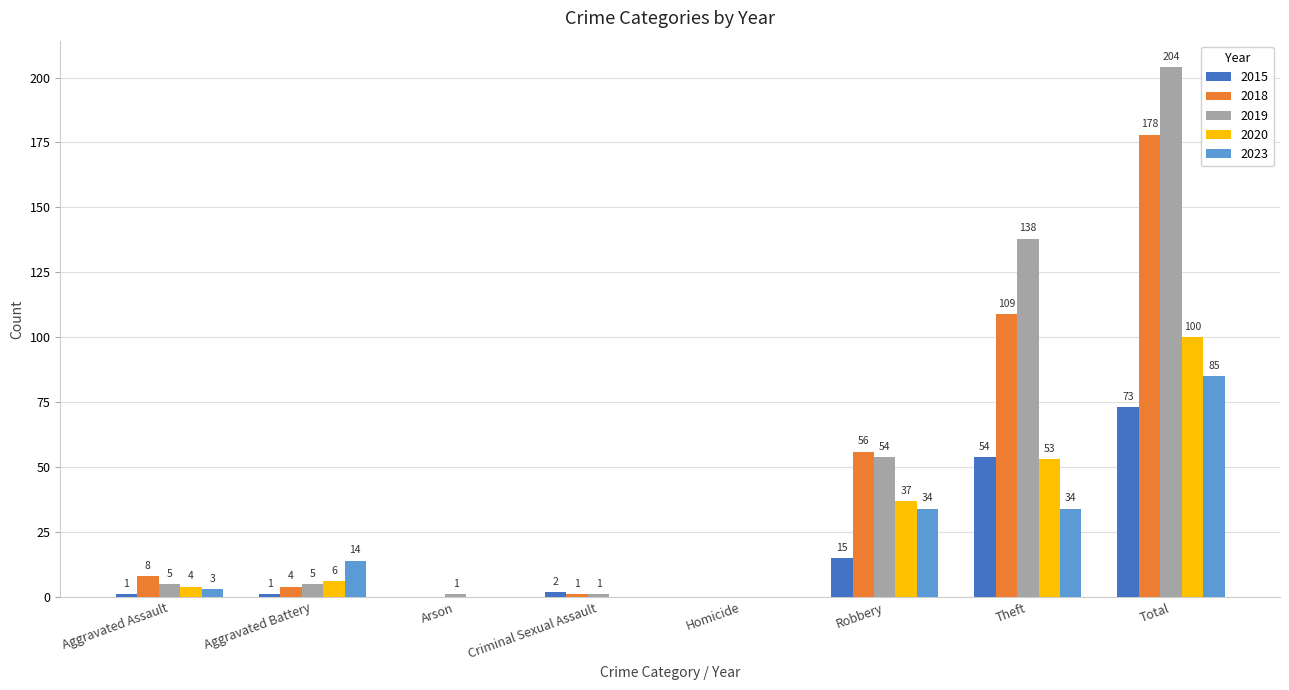

How many groups of bars are there?

8